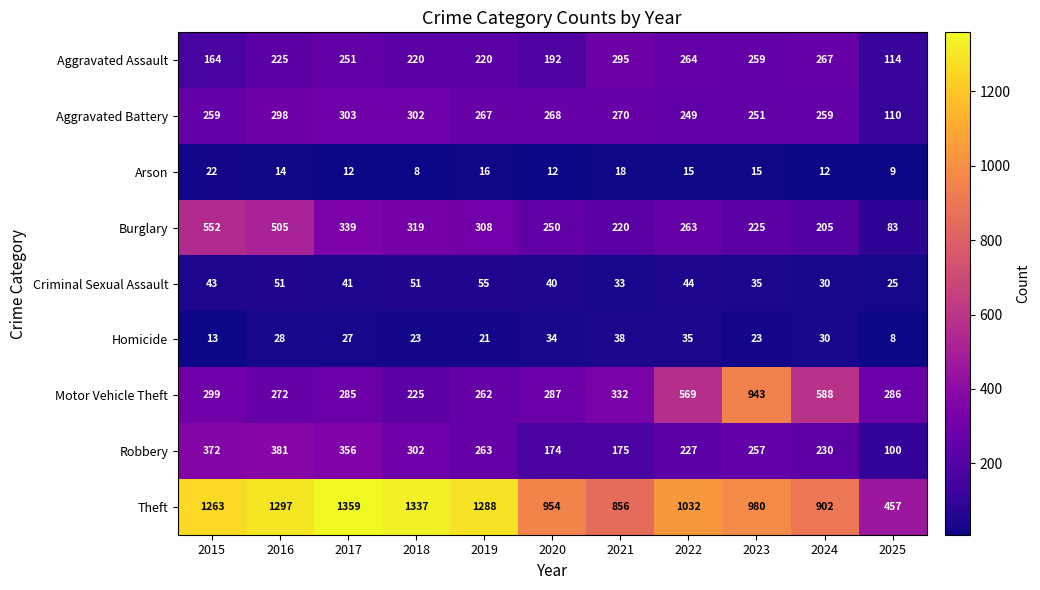

Which series has the largest range (max minus min)?

Theft